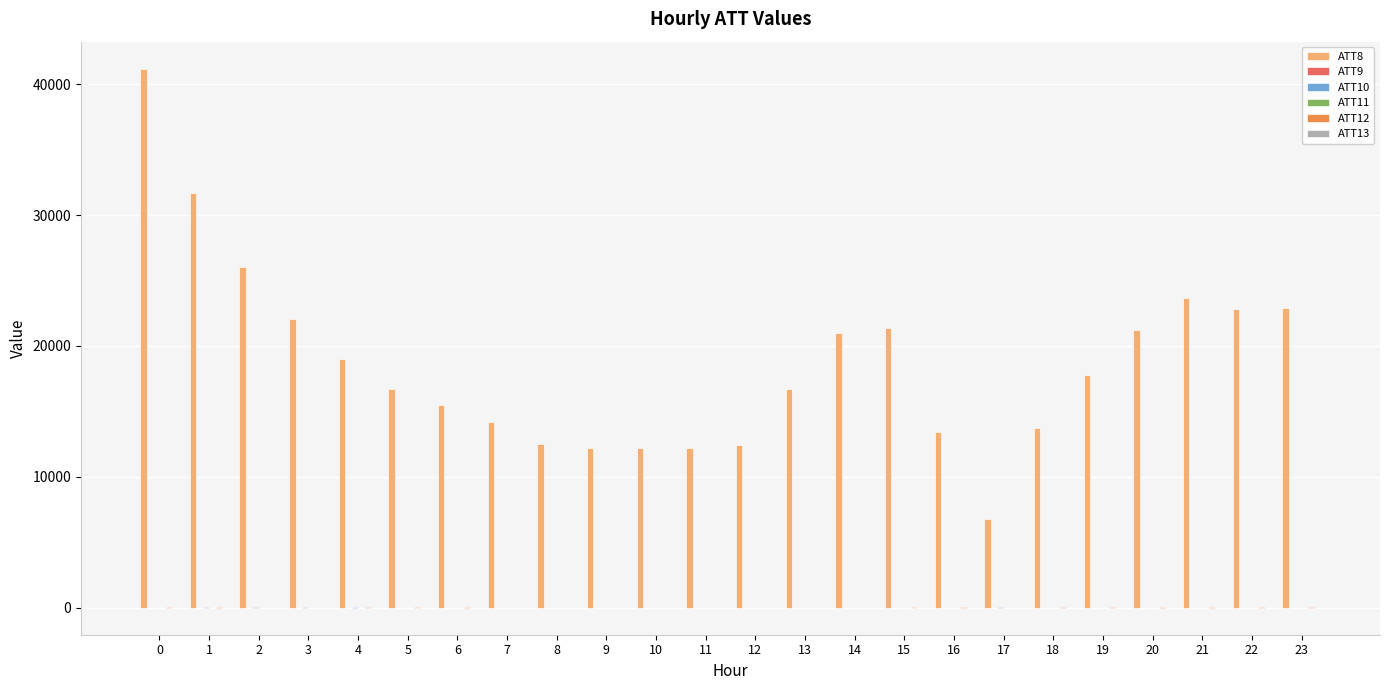

The value of ATT8 at 8 is 12500.0. True or false?

True